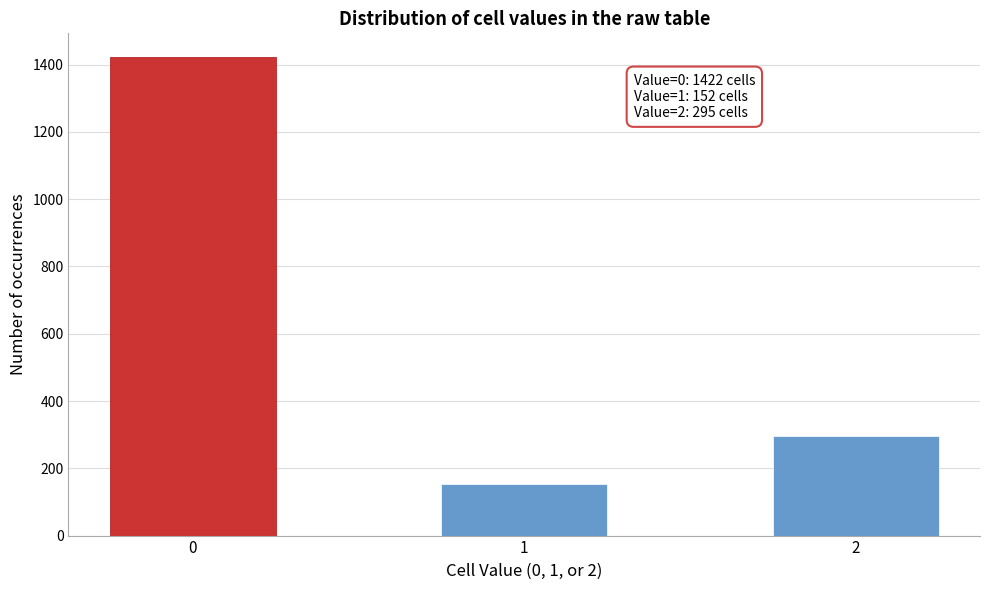

Reading left to right, extract all data points from this chart.

0=1422	1=152	2=295